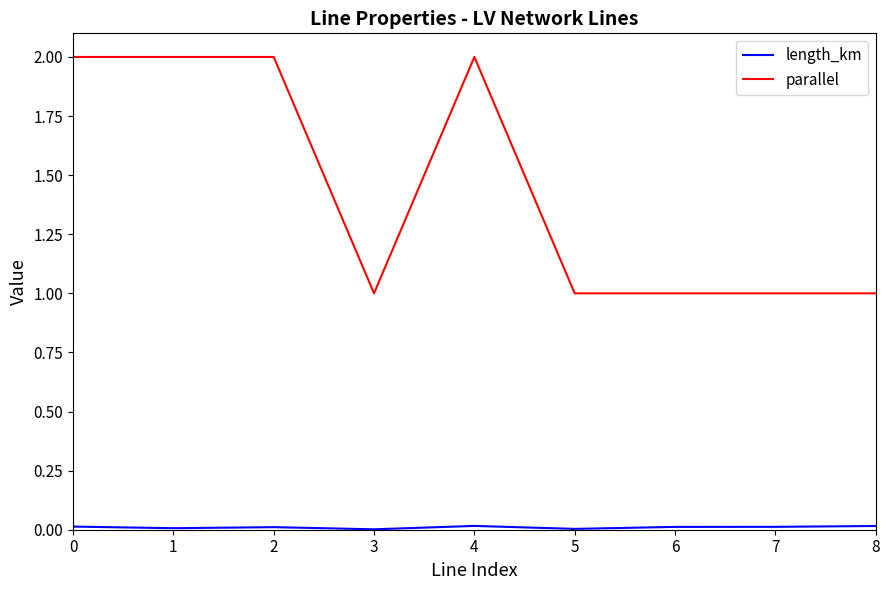

The parallel series shows 2.0 at 0. True or false?

True